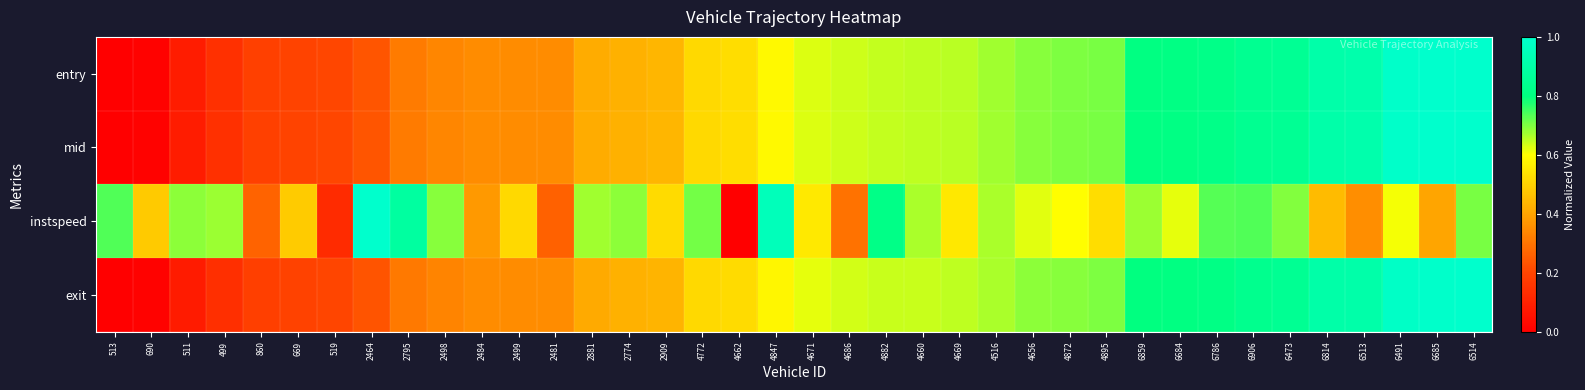

Reading left to right, list all the values displayed in this chart.

entry: 513=0.0	690=0.0	511=0.1	499=0.1	860=0.2	669=0.2	519=0.2	2464=0.2	2795=0.3	2498=0.3	2484=0.3	2499=0.4	2481=0.4	2881=0.4	2774=0.4	2909=0.4	4772=0.5	4662=0.5	4847=0.6	4671=0.6	4686=0.6	4882=0.6	4660=0.6	4669=0.7	4516=0.7	4656=0.7	4872=0.7	4895=0.7	6859=0.8	6684=0.8	6786=0.8	6906=0.8	6473=0.9	6814=0.9	6513=0.9	6491=1.0	6685=1.0	6514=1.0
mid: 513=0.0	690=0.0	511=0.1	499=0.1	860=0.2	669=0.2	519=0.2	2464=0.2	2795=0.3	2498=0.3	2484=0.3	2499=0.4	2481=0.4	2881=0.4	2774=0.4	2909=0.4	4772=0.5	4662=0.5	4847=0.6	4671=0.6	4686=0.6	4882=0.6	4660=0.6	4669=0.7	4516=0.7	4656=0.7	4872=0.7	4895=0.7	6859=0.8	6684=0.8	6786=0.8	6906=0.8	6473=0.9	6814=0.9	6513=0.9	6491=1.0	6685=1.0	6514=1.0
instspeed: 513=0.7	690=0.5	511=0.7	499=0.7	860=0.3	669=0.5	519=0.1	2464=1.0	2795=0.9	2498=0.7	2484=0.4	2499=0.5	2481=0.3	2881=0.7	2774=0.7	2909=0.5	4772=0.7	4662=0.0	4847=1.0	4671=0.6	4686=0.3	4882=0.8	4660=0.7	4669=0.6	4516=0.7	4656=0.6	4872=0.6	4895=0.5	6859=0.7	6684=0.6	6786=0.7	6906=0.7	6473=0.7	6814=0.5	6513=0.4	6491=0.6	6685=0.4	6514=0.7
exit: 513=0.0	690=0.0	511=0.1	499=0.1	860=0.2	669=0.2	519=0.2	2464=0.2	2795=0.3	2498=0.3	2484=0.4	2499=0.4	2481=0.4	2881=0.4	2774=0.4	2909=0.4	4772=0.5	4662=0.5	4847=0.6	4671=0.6	4686=0.6	4882=0.6	4660=0.6	4669=0.7	4516=0.7	4656=0.7	4872=0.7	4895=0.7	6859=0.8	6684=0.8	6786=0.8	6906=0.8	6473=0.8	6814=0.9	6513=0.9	6491=1.0	6685=1.0	6514=1.0